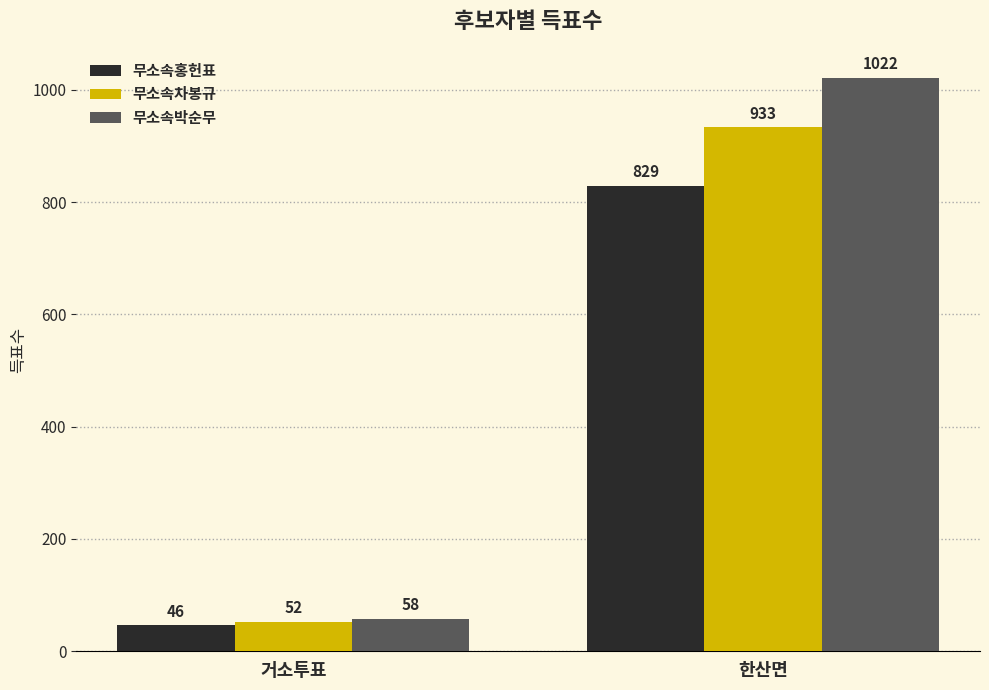

What is the sum of the 무소속박순무 values at 거소투표 and 한산면?

1080